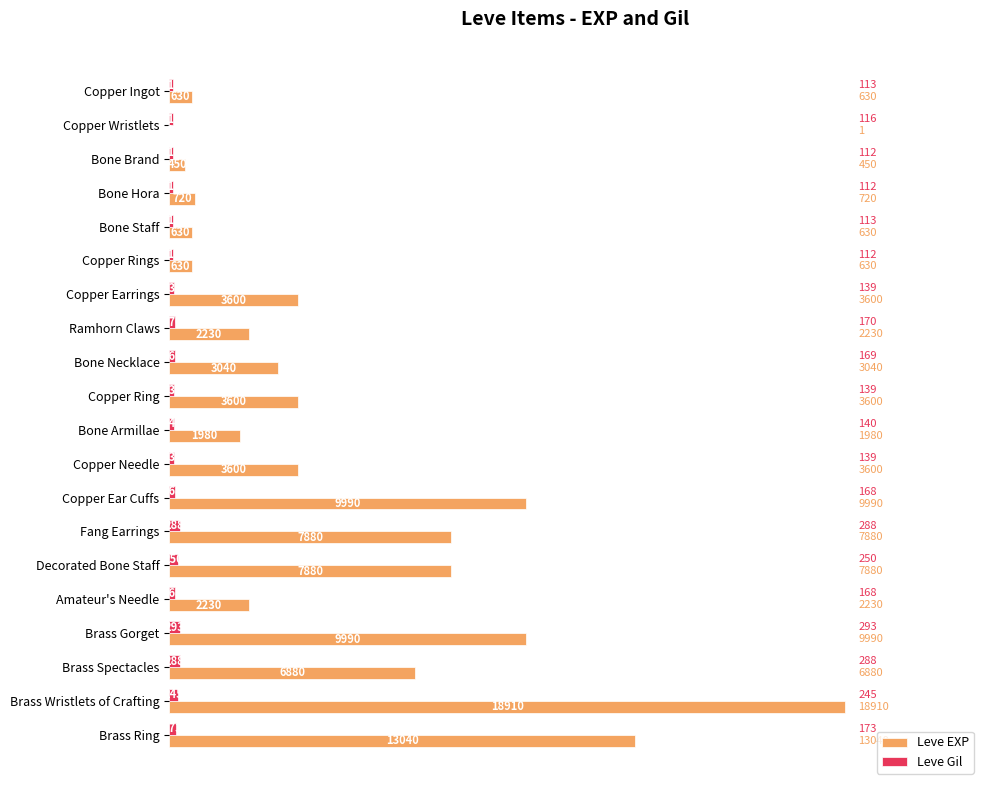

True or false: Leve EXP has a value of 2230 at Ramhorn Claws.

True